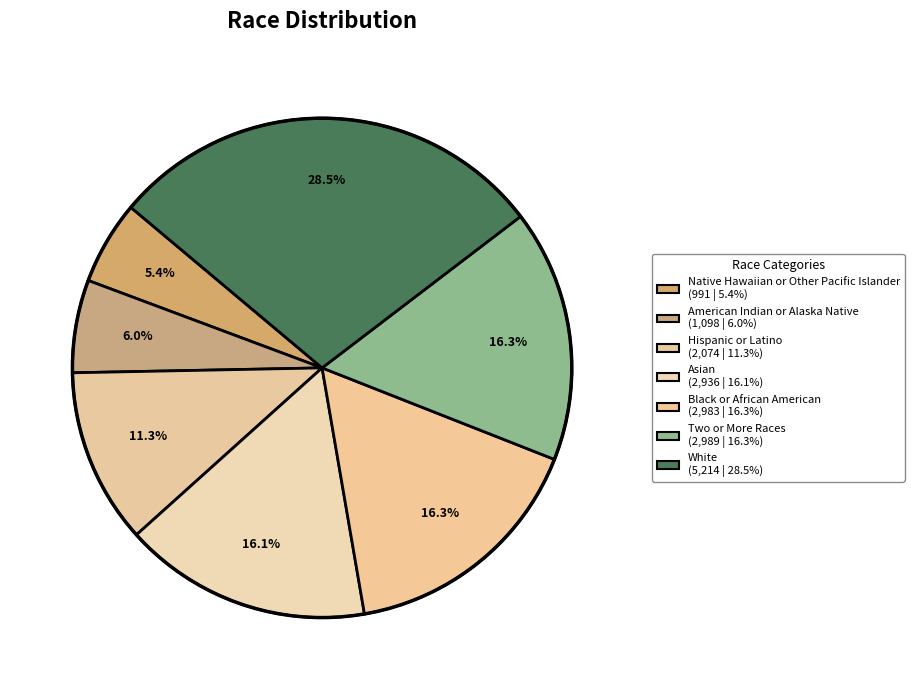

Count the number of slices in the pie.

7